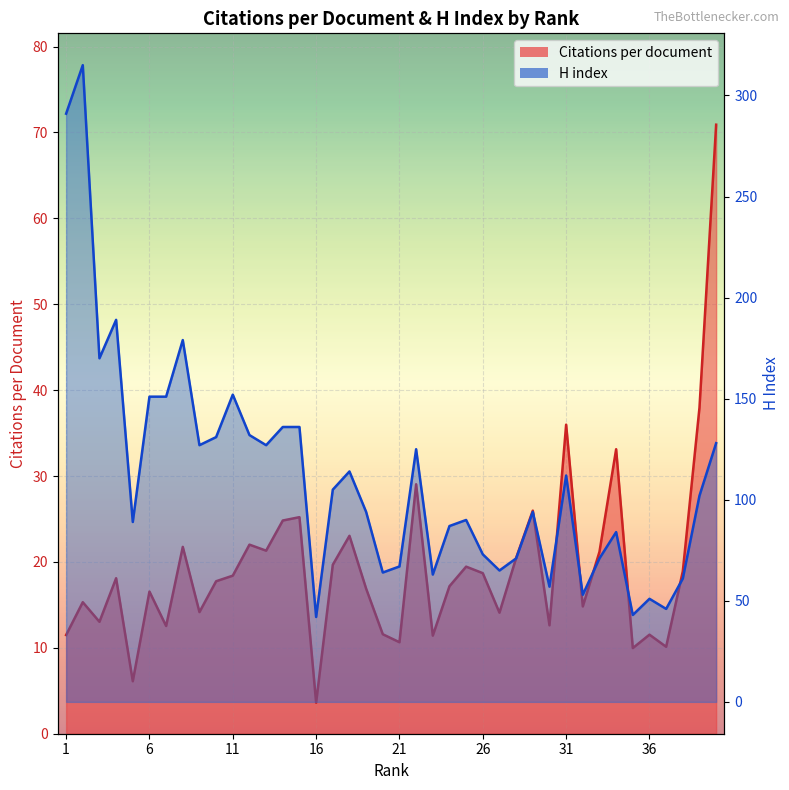

What is the maximum value for Citations per document?

70.9